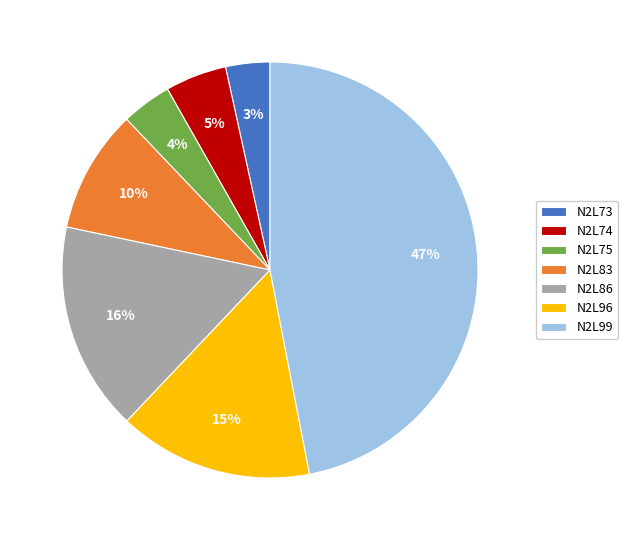

Is there a majority slice in this chart?

No